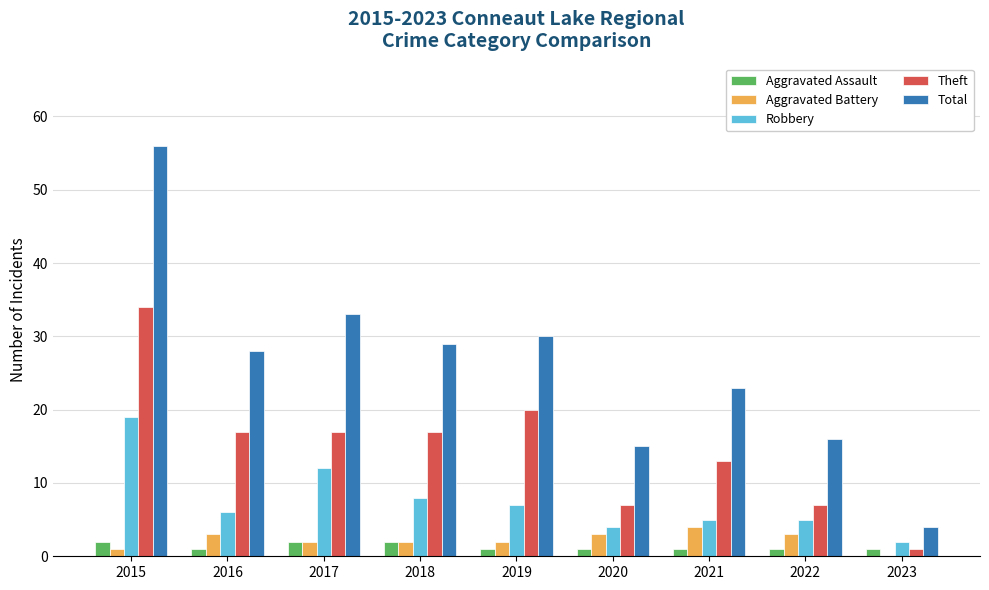

Which series changed the most between 2019 and 2023?

Total